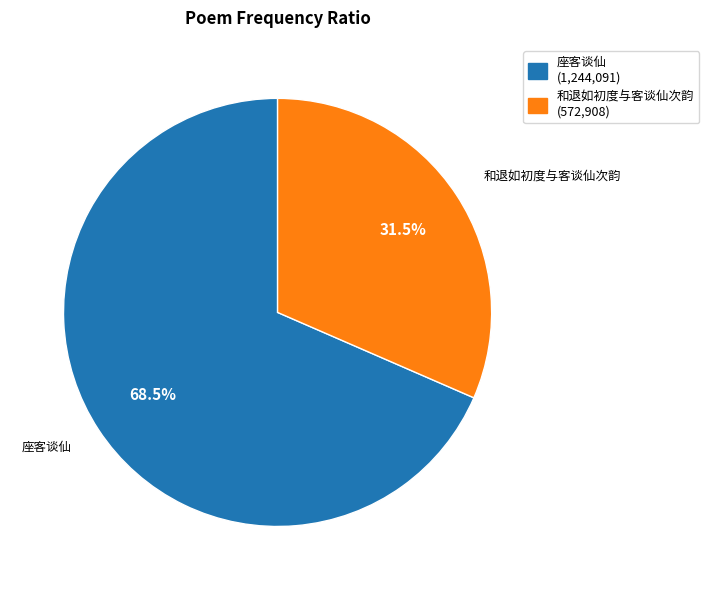

How many segments does this pie chart have?

2